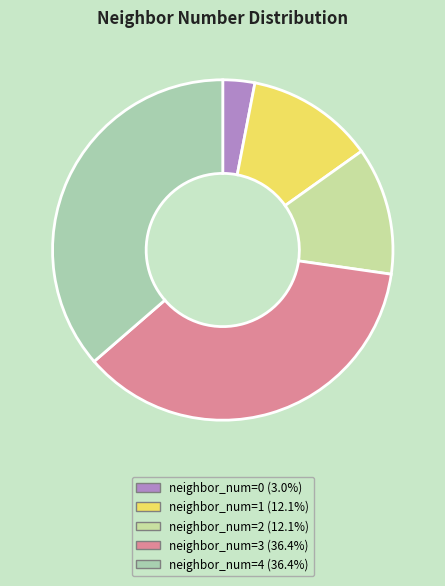

Is the sum of neighbor_num=4 and neighbor_num=3 greater than half?

Yes